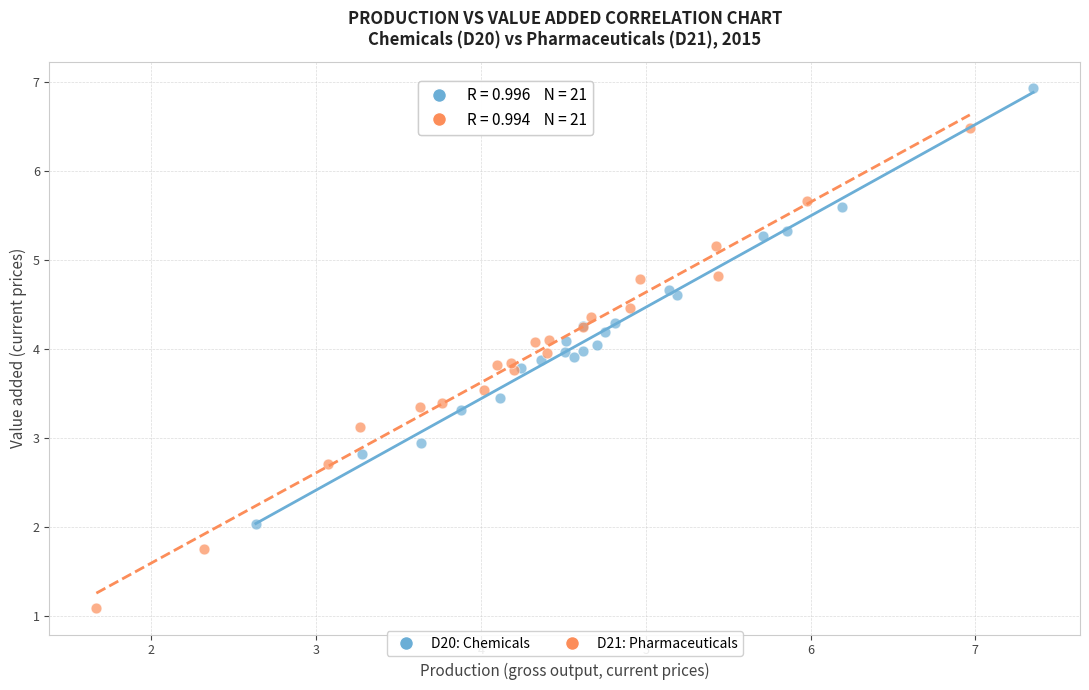

Which series has the widest spread of Y values?

D21: Pharmaceuticals